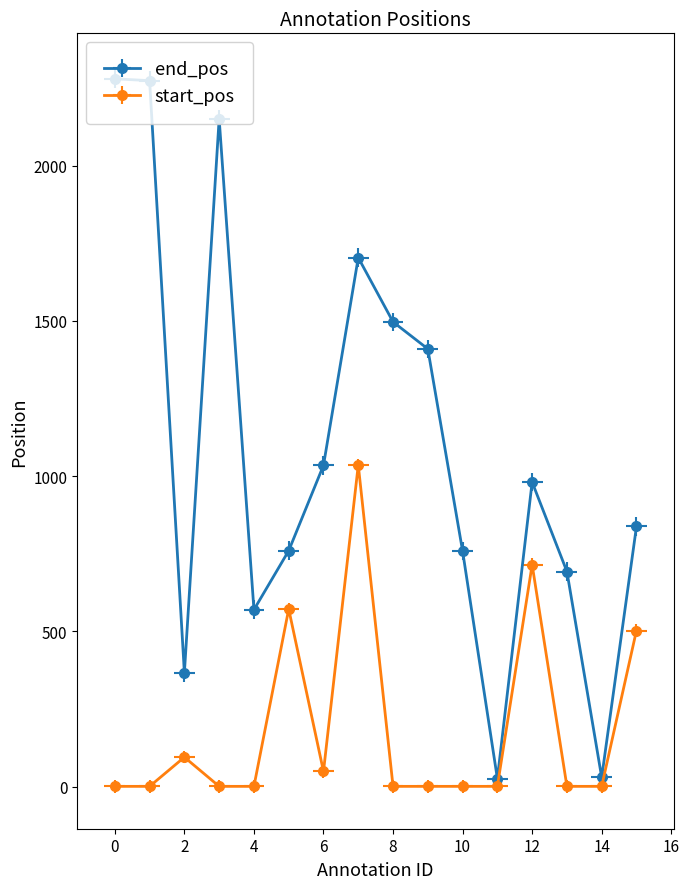

List the labels in order of end_pos value, largest first.

0, 1, 3, 7, 8, 9, 6, 12, 15, 5, 10, 13, 4, 2, 14, 11